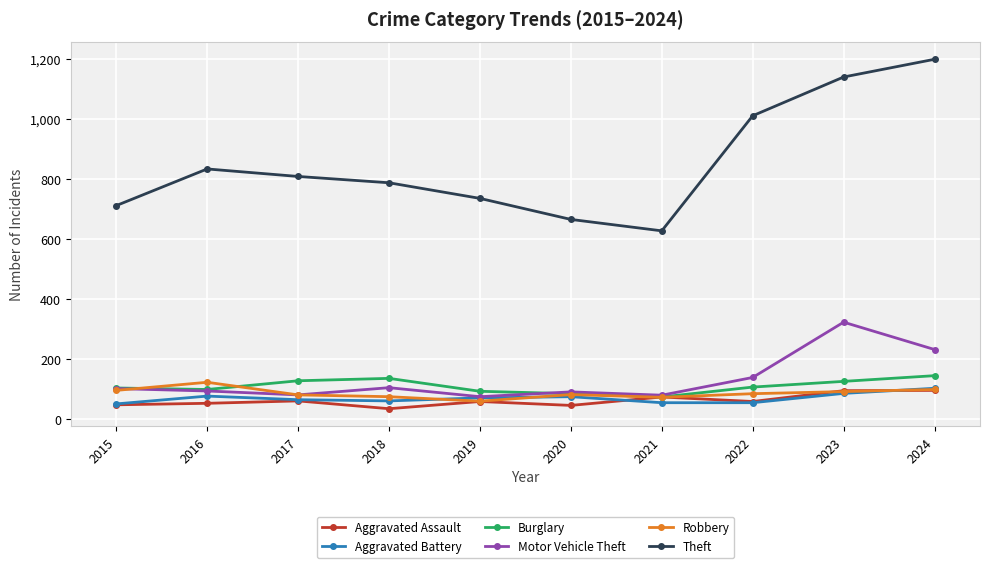

True or false: Theft has a value of 611 at 2022.

False